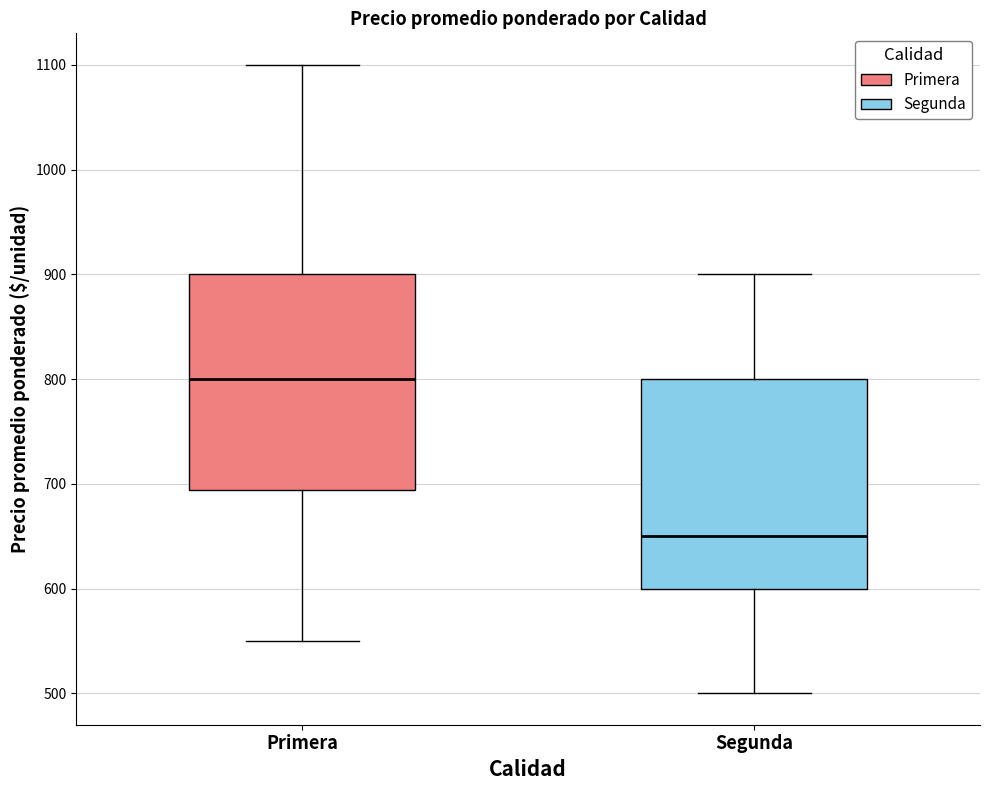

Reading left to right, read every box against the y-axis: the position of its median line, the range the box covers, and the ends of its whiskers. The values are not printed on the chart, so give them approximately, as read against the axis.

Primera: median 800, box 690 to 900, whiskers 550 to 1100
Segunda: median 650, box 600 to 800, whiskers 500 to 900